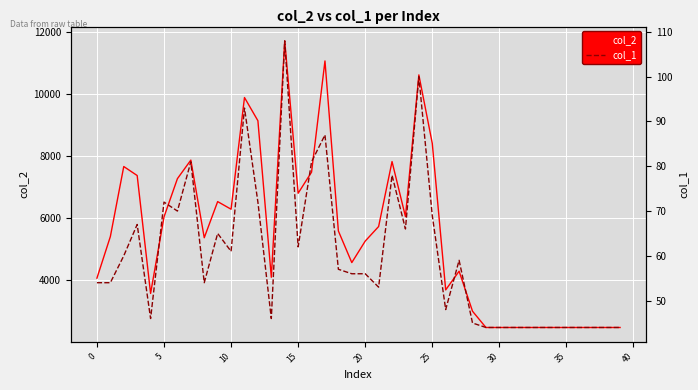

Where is col_1 nearest to the value 76?

22